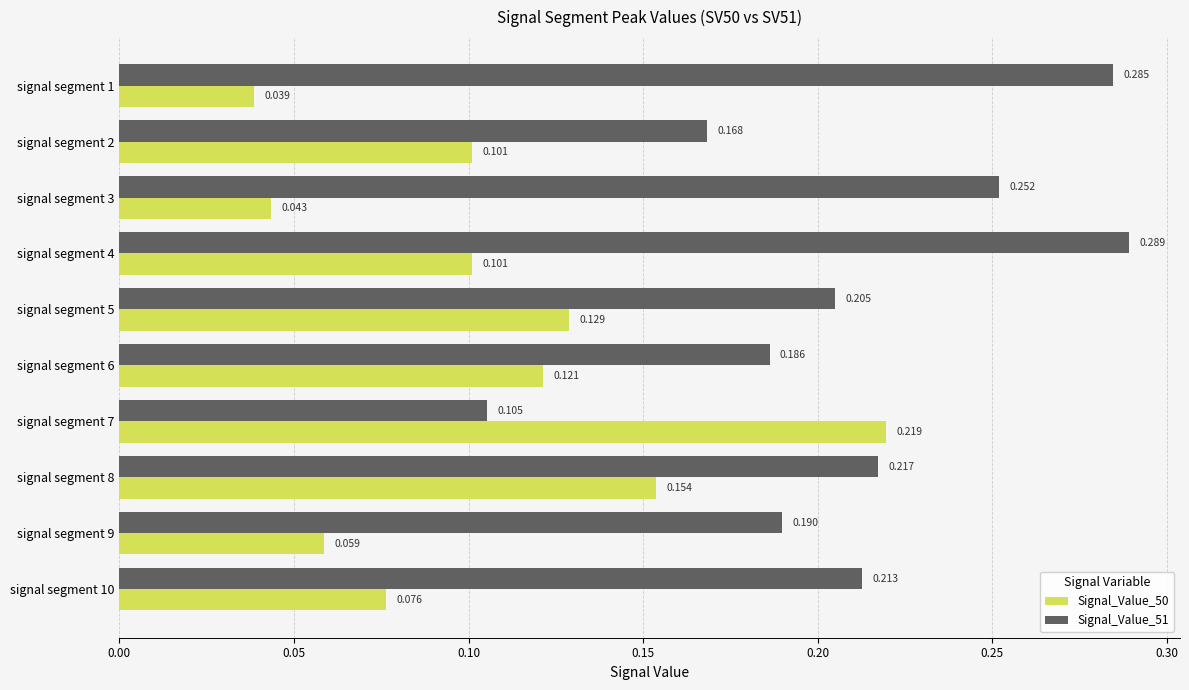

Is the value of Signal_Value_50 at signal segment 3 greater than the value of Signal_Value_51 at signal segment 8?

No